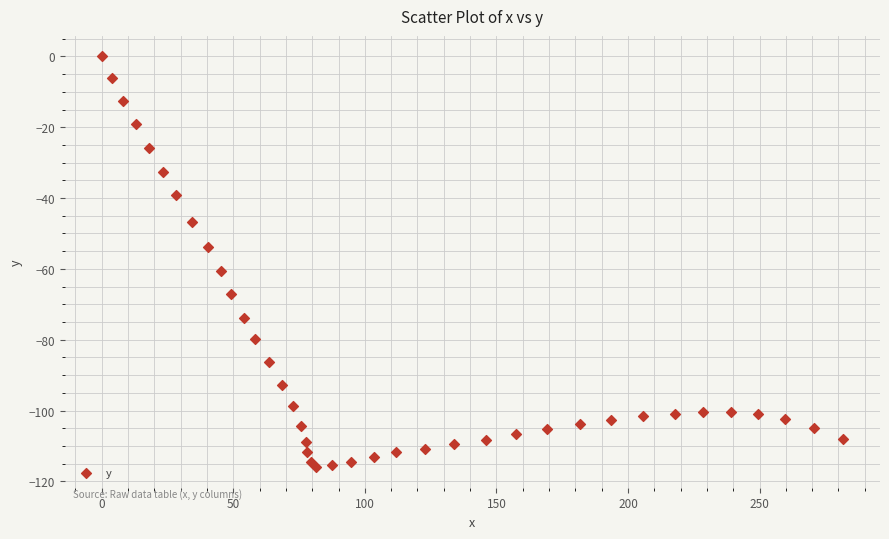

What is the range of Y values (max minus min)?

116.0